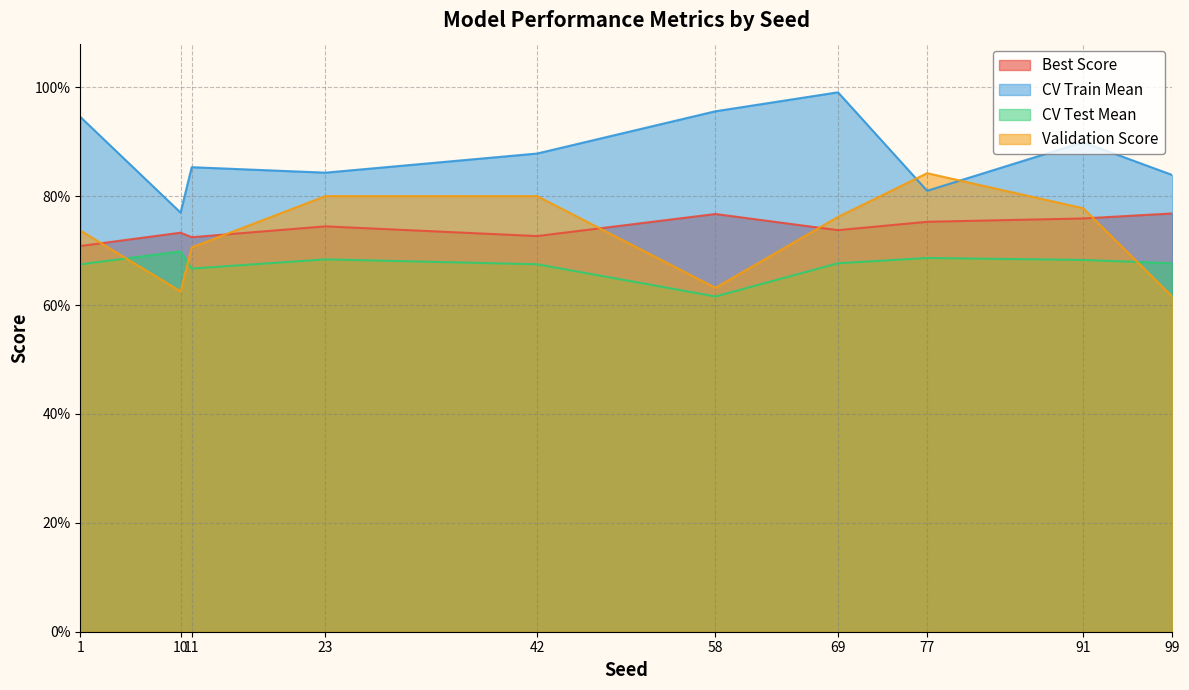

Rank the series at 10 from highest to lowest value.

CV Train Mean, Best Score, CV Test Mean, Validation Score